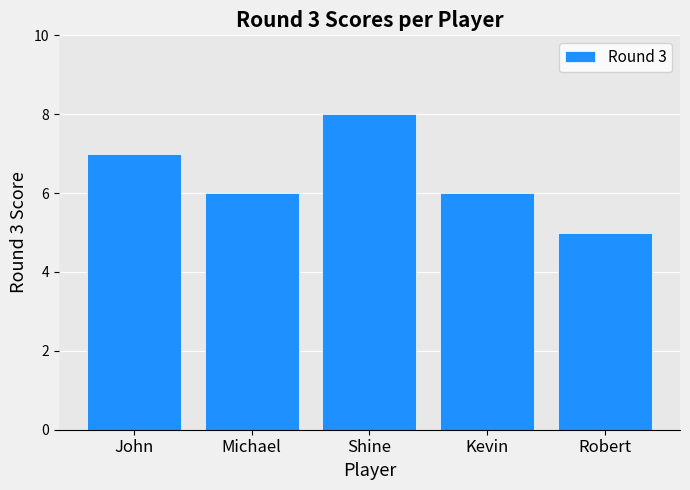

What is the smallest value displayed?

5